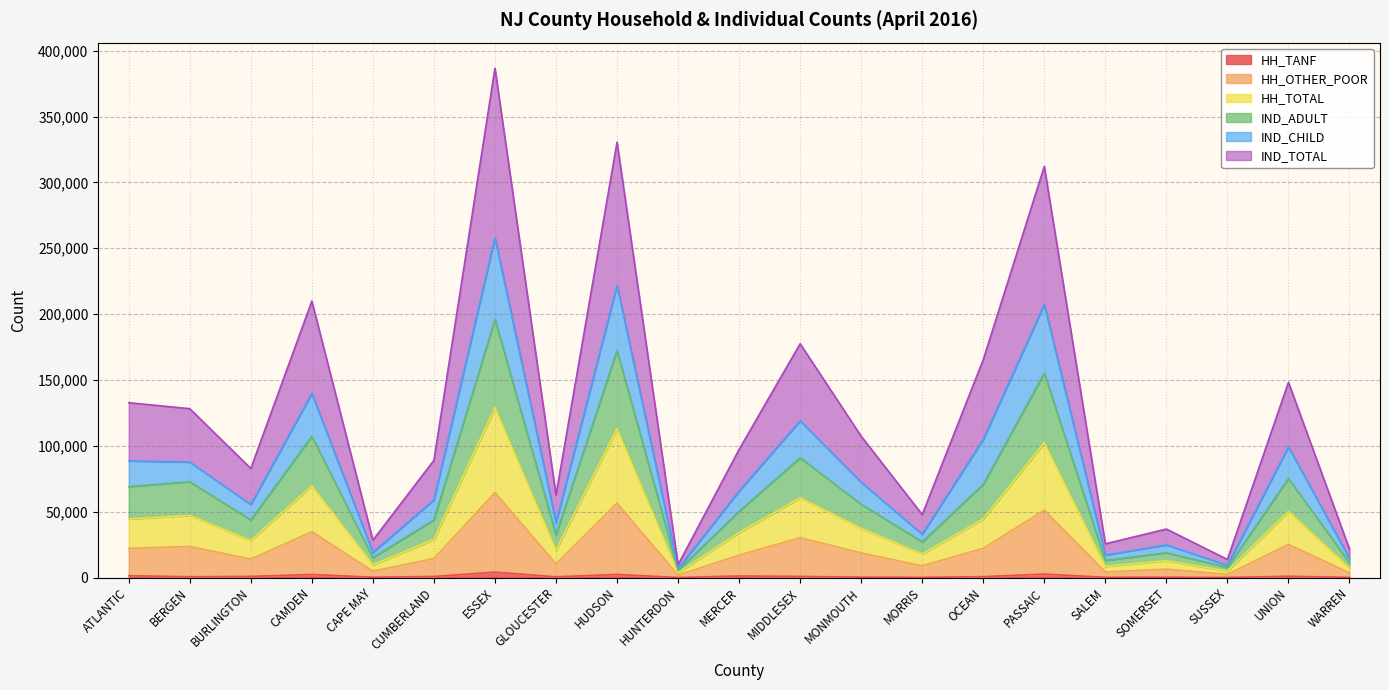

What is the spread (max minus min) of values at MONMOUTH?

106958